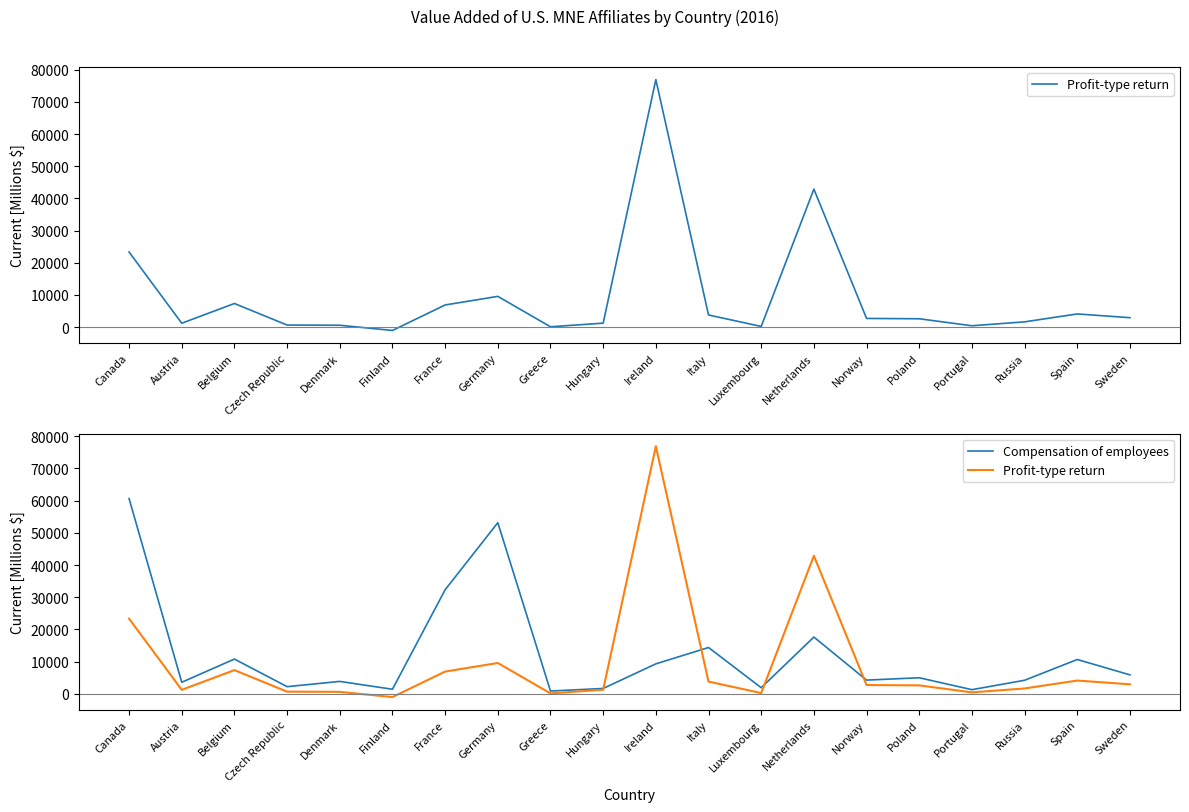

Rank the categories by Compensation of employees value from highest to lowest.

Canada, Germany, France, Netherlands, Italy, Belgium, Spain, Ireland, Sweden, Poland, Norway, Russia, Denmark, Austria, Czech Republic, Luxembourg, Hungary, Finland, Portugal, Greece